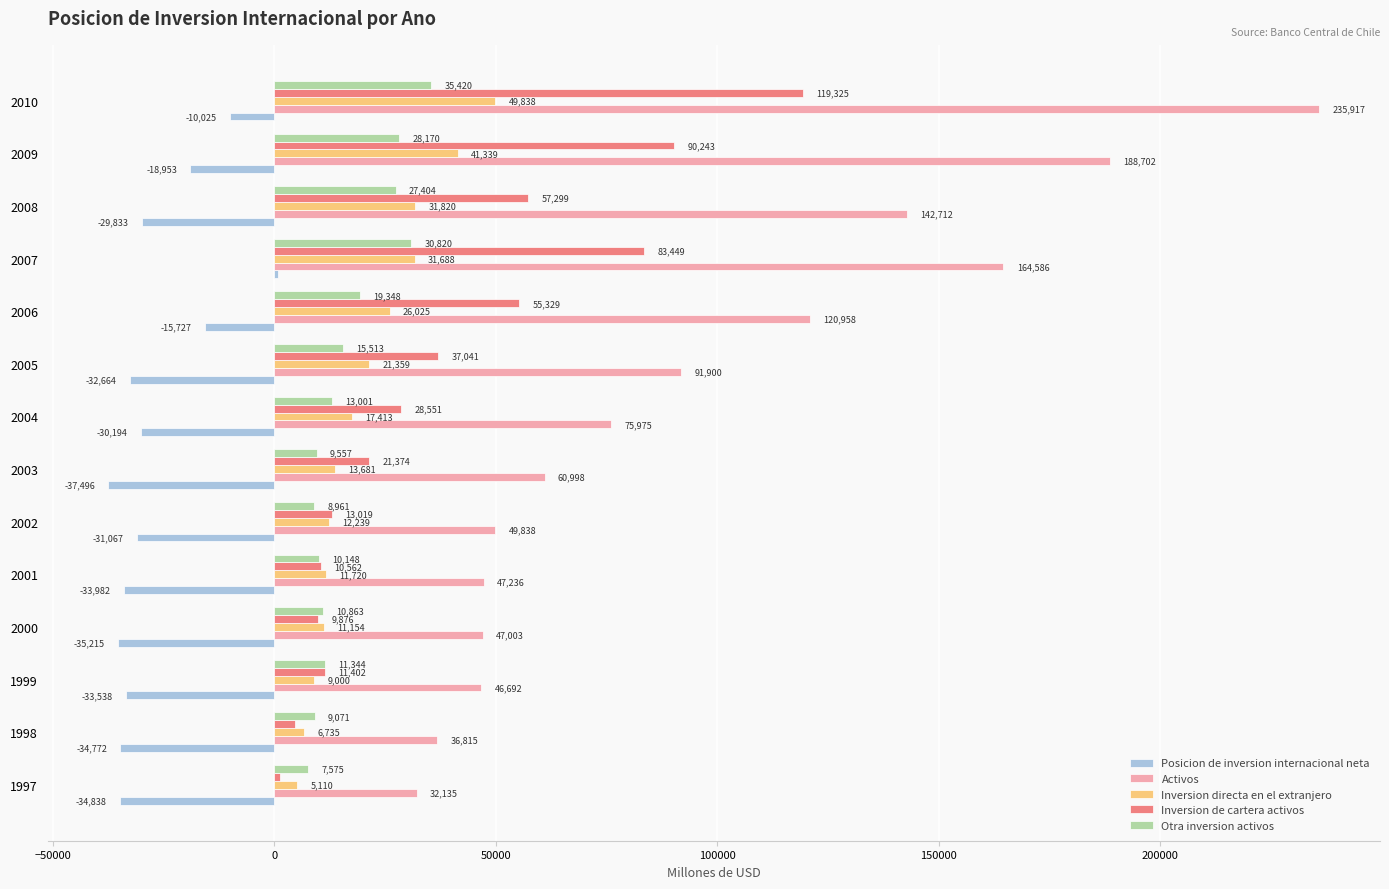

What value does the Posicion de inversion internacional neta series have at 2007, to the nearest 100?

700